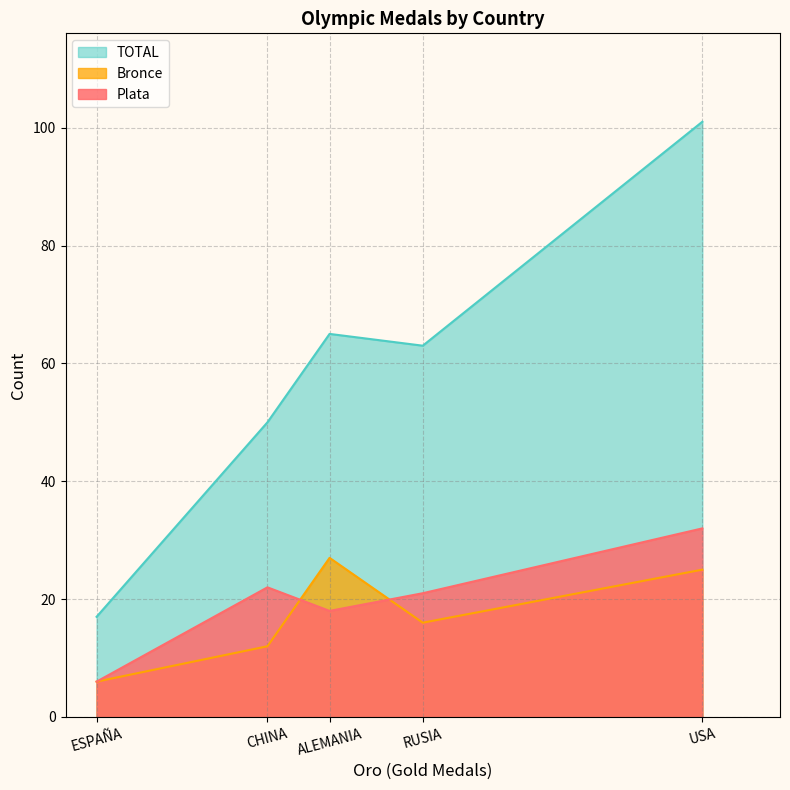

What is the difference between the second highest and second lowest values in the TOTAL series?

15